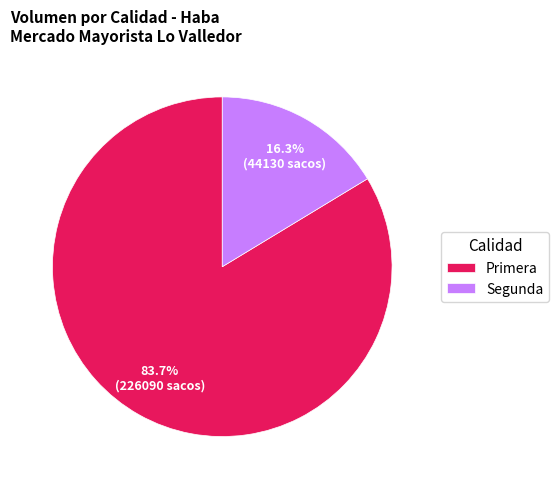

Which category has the smallest portion of the pie?

Segunda